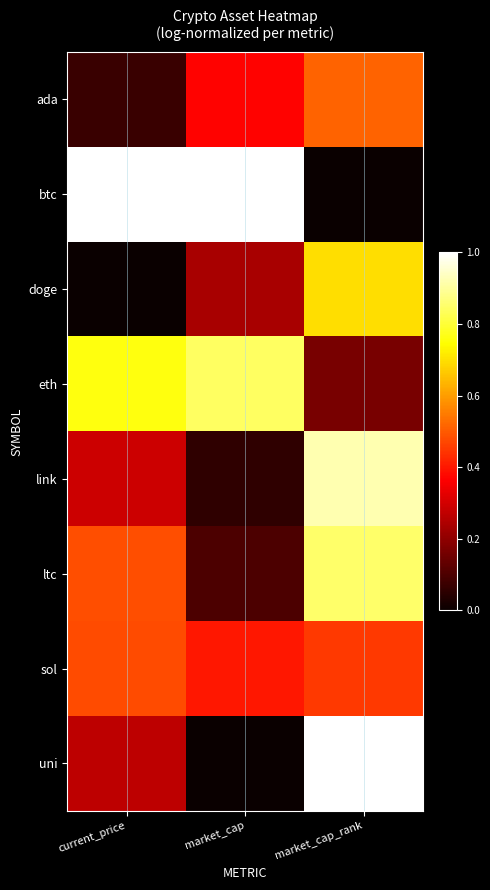

What is the total value across all series at market_cap_rank?

4.6